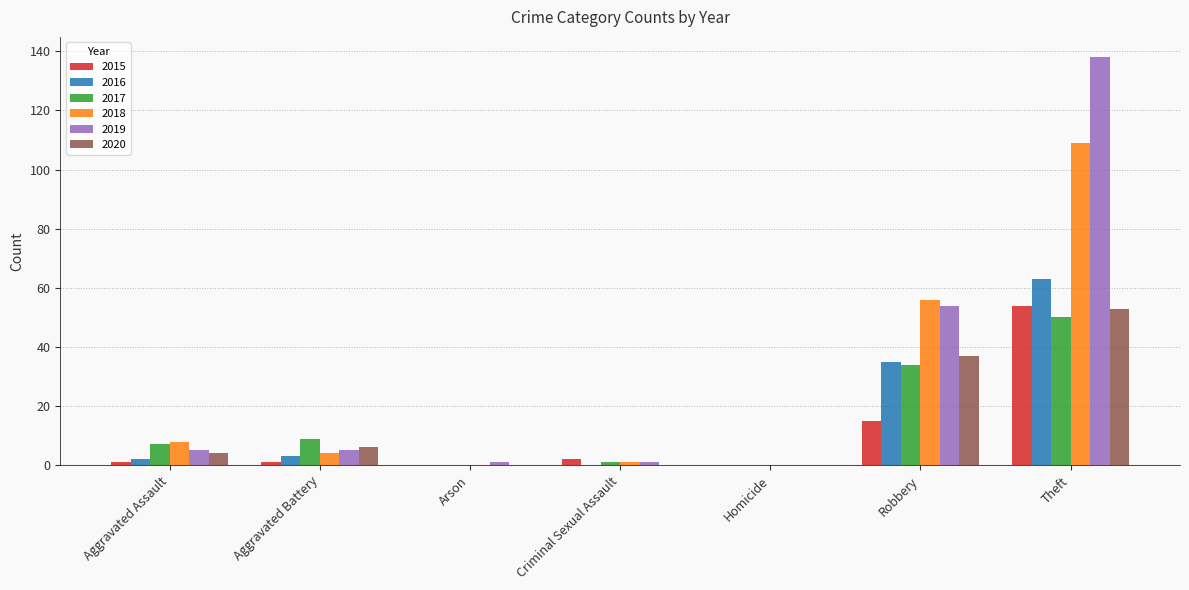

Reading left to right, list all the values displayed in this chart.

2015: Aggravated Assault=1	Aggravated Battery=1	Arson=0	Criminal Sexual Assault=2	Homicide=0	Robbery=15	Theft=54
2016: Aggravated Assault=2	Aggravated Battery=3	Arson=0	Criminal Sexual Assault=0	Homicide=0	Robbery=35	Theft=63
2017: Aggravated Assault=7	Aggravated Battery=9	Arson=0	Criminal Sexual Assault=1	Homicide=0	Robbery=34	Theft=50
2018: Aggravated Assault=8	Aggravated Battery=4	Arson=0	Criminal Sexual Assault=1	Homicide=0	Robbery=56	Theft=109
2019: Aggravated Assault=5	Aggravated Battery=5	Arson=1	Criminal Sexual Assault=1	Homicide=0	Robbery=54	Theft=138
2020: Aggravated Assault=4	Aggravated Battery=6	Arson=0	Criminal Sexual Assault=0	Homicide=0	Robbery=37	Theft=53